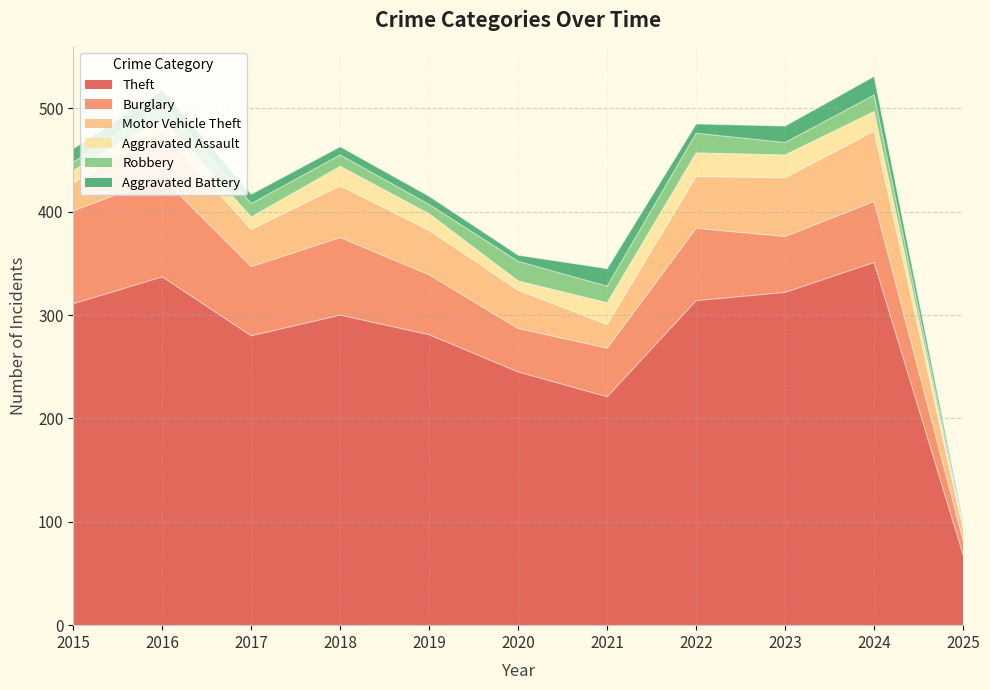

At which category does Robbery reach its first local peak?

2016